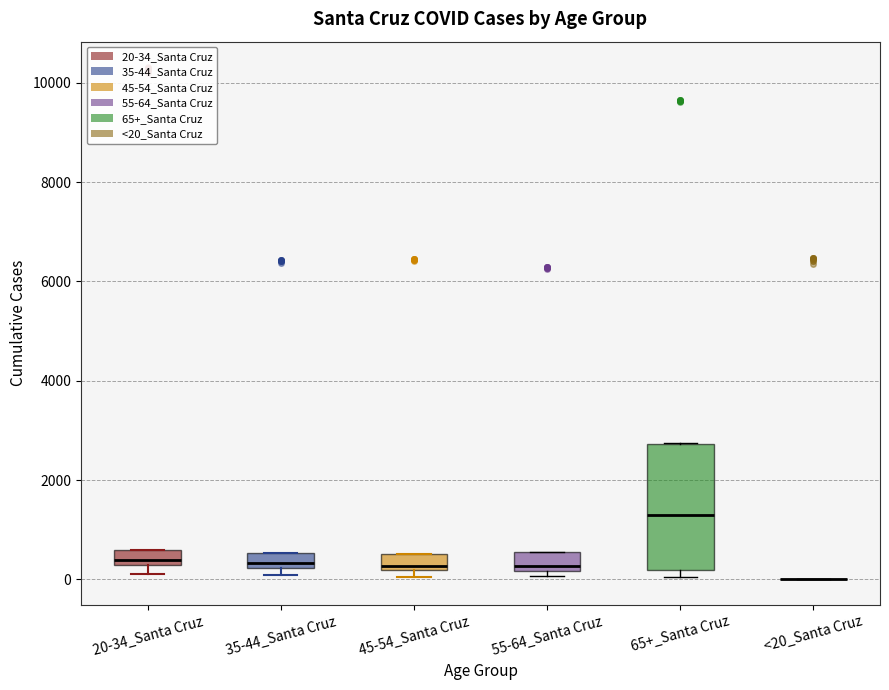

Where does the median line of the box for 65+_Santa Cruz sit on the y-axis? The values are not printed on the chart, so give them approximately, as read against the axis.

1200